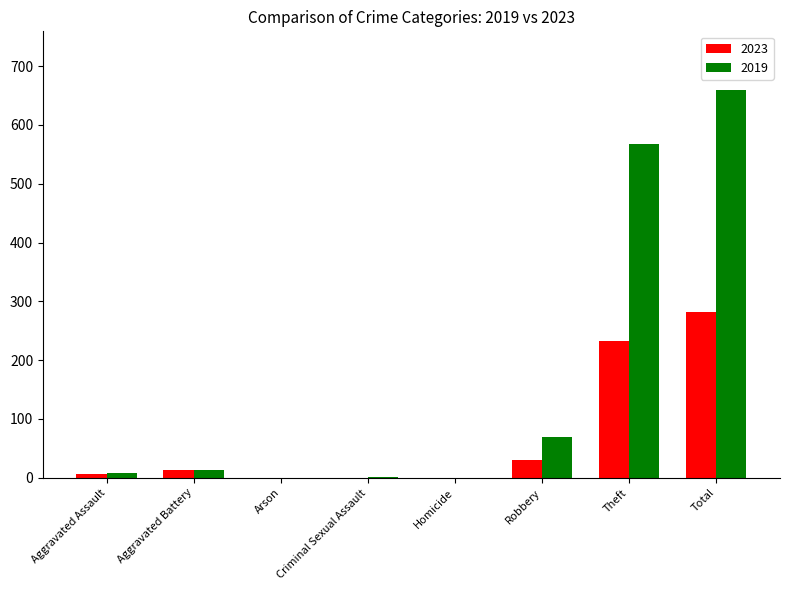

How many distinct data groups are displayed?

2